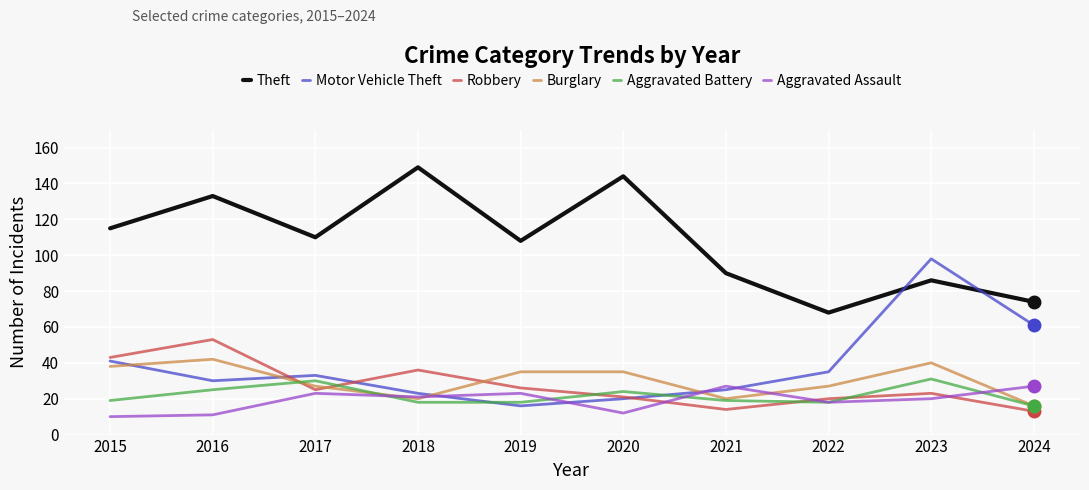

Is this an area chart (filled region under the line)?

No